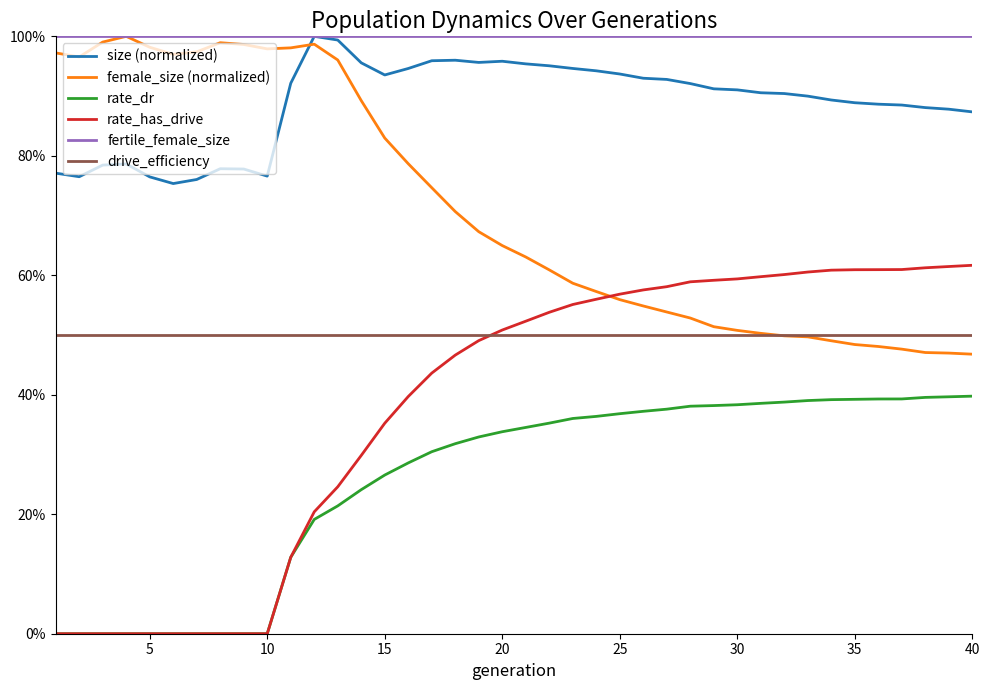

Which series has the largest range (max minus min)?

rate_has_drive